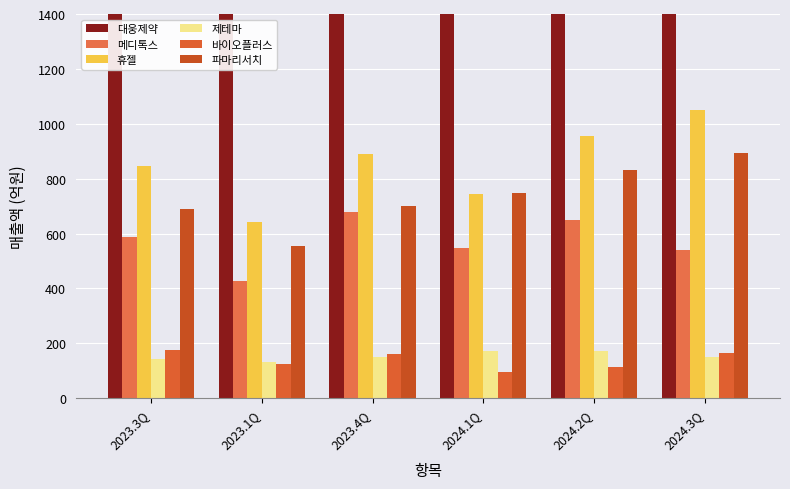

Is it true that 파마리서치 equals 554.4 at 2023.1Q?

True